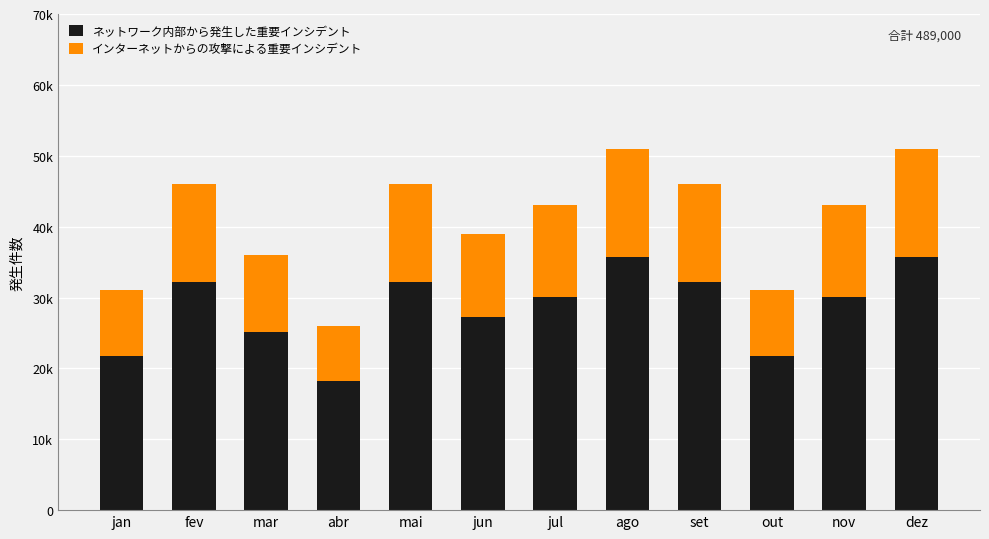

Are the bars horizontal?

No